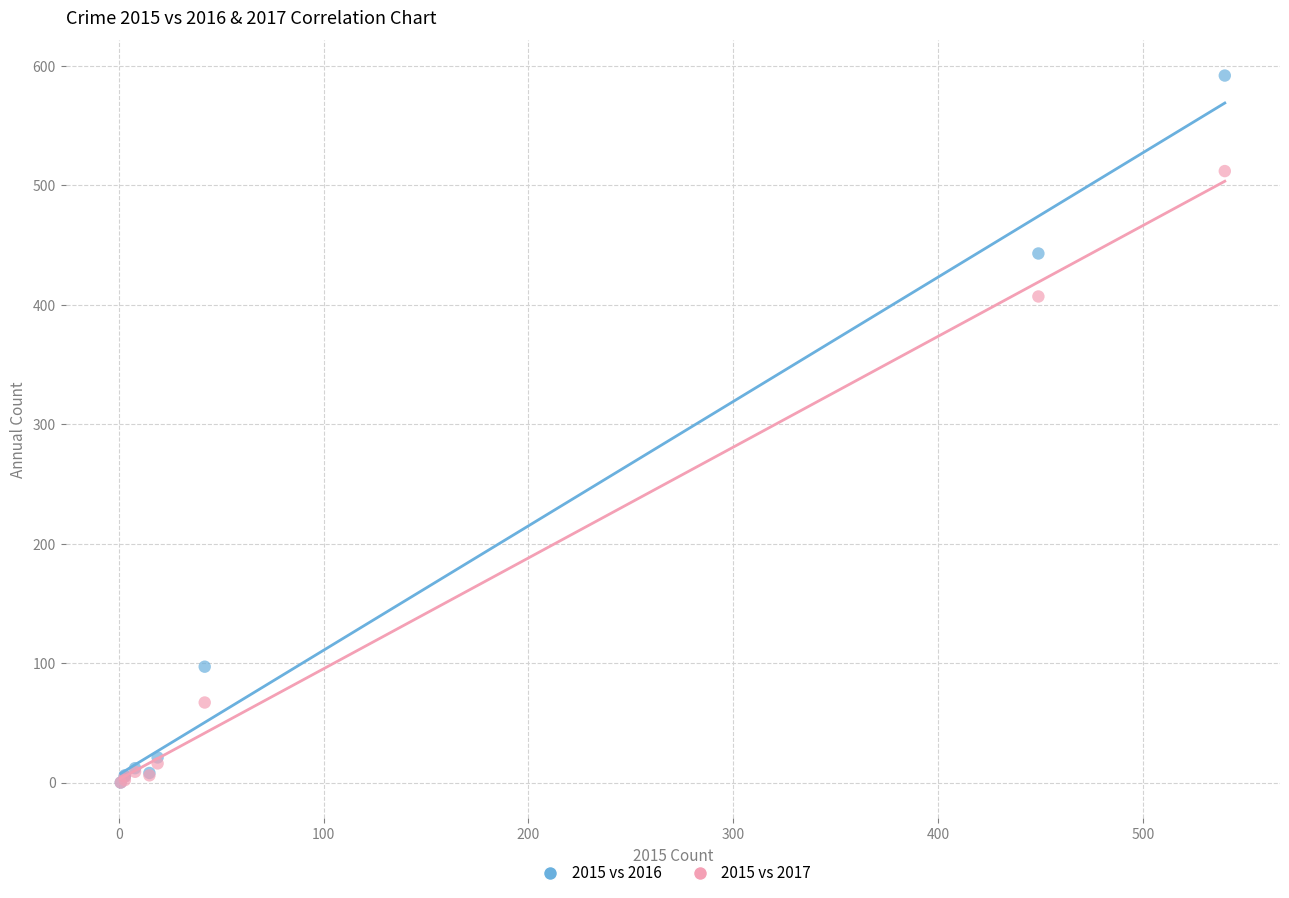

In the 2015 vs 2017 series, what Y value is closest to 256?

407